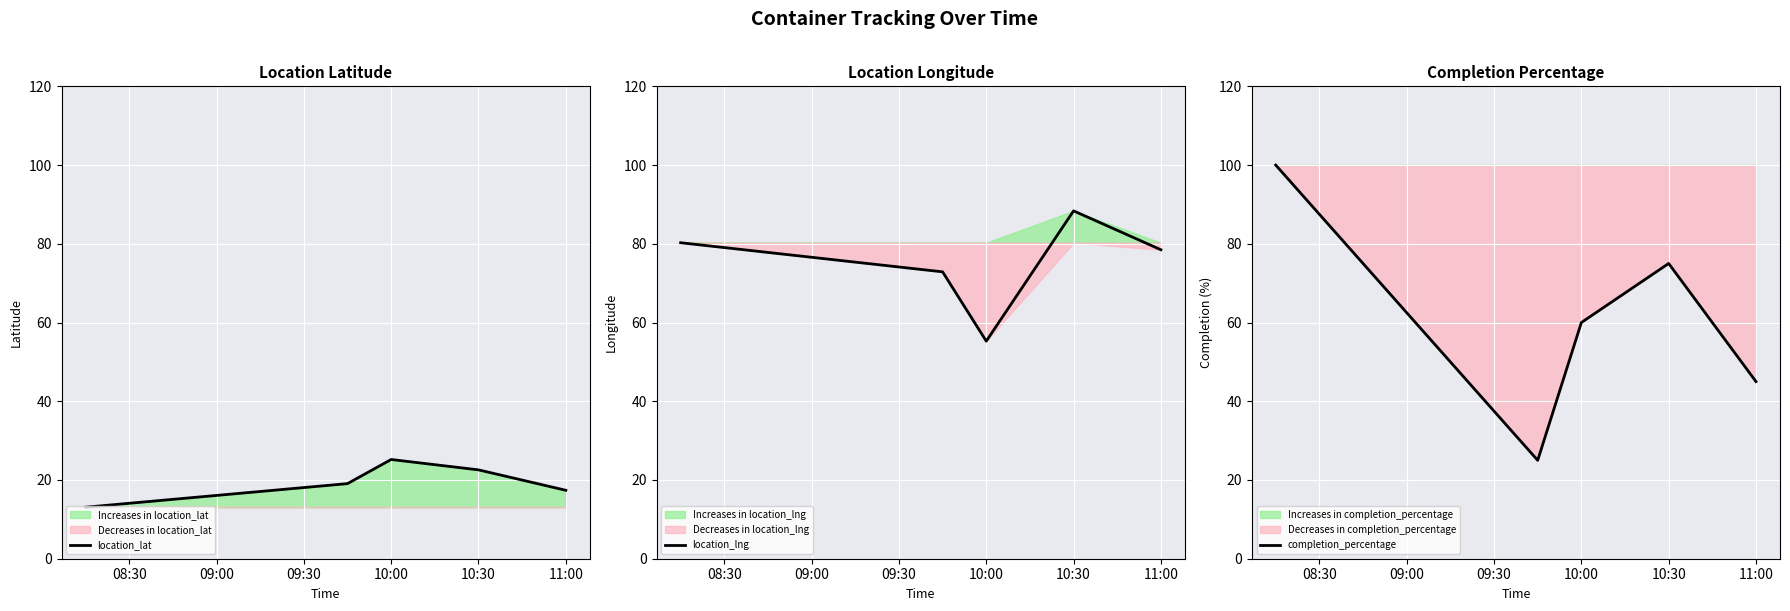

True or false: completion_percentage has a value of 116 at 10:30.

False